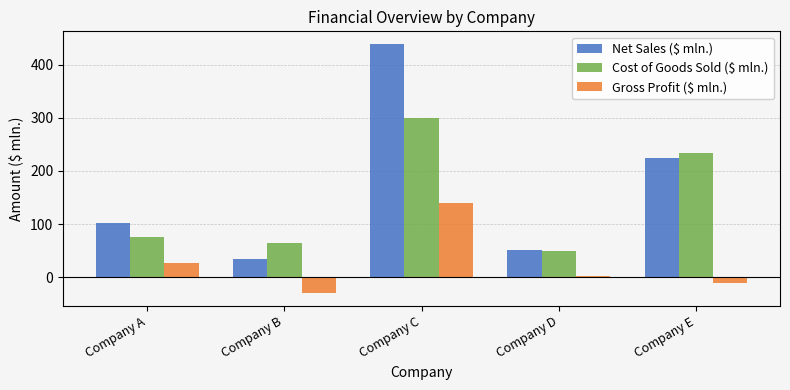

What is the approximate value of Net Sales ($ mln.) at Company D, to the nearest 5?

50